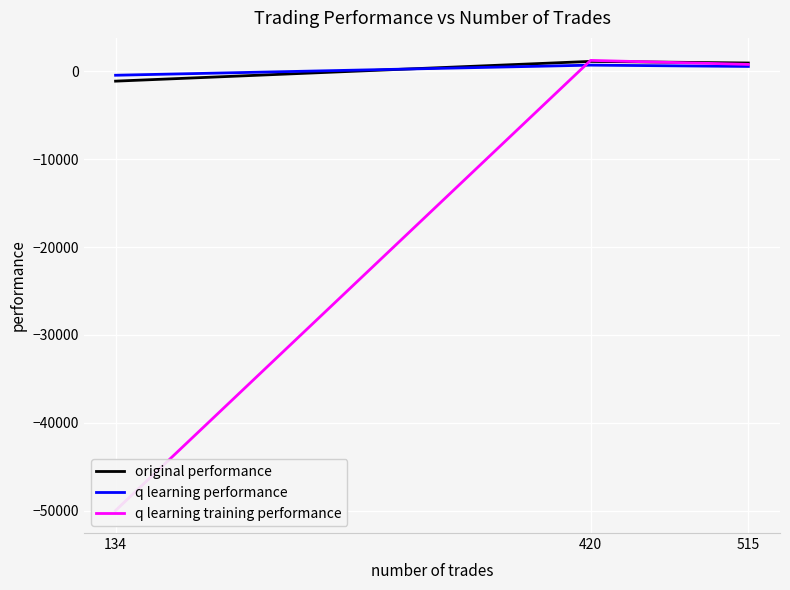

Is it true that q learning training performance equals -50000.0 at 134?

True